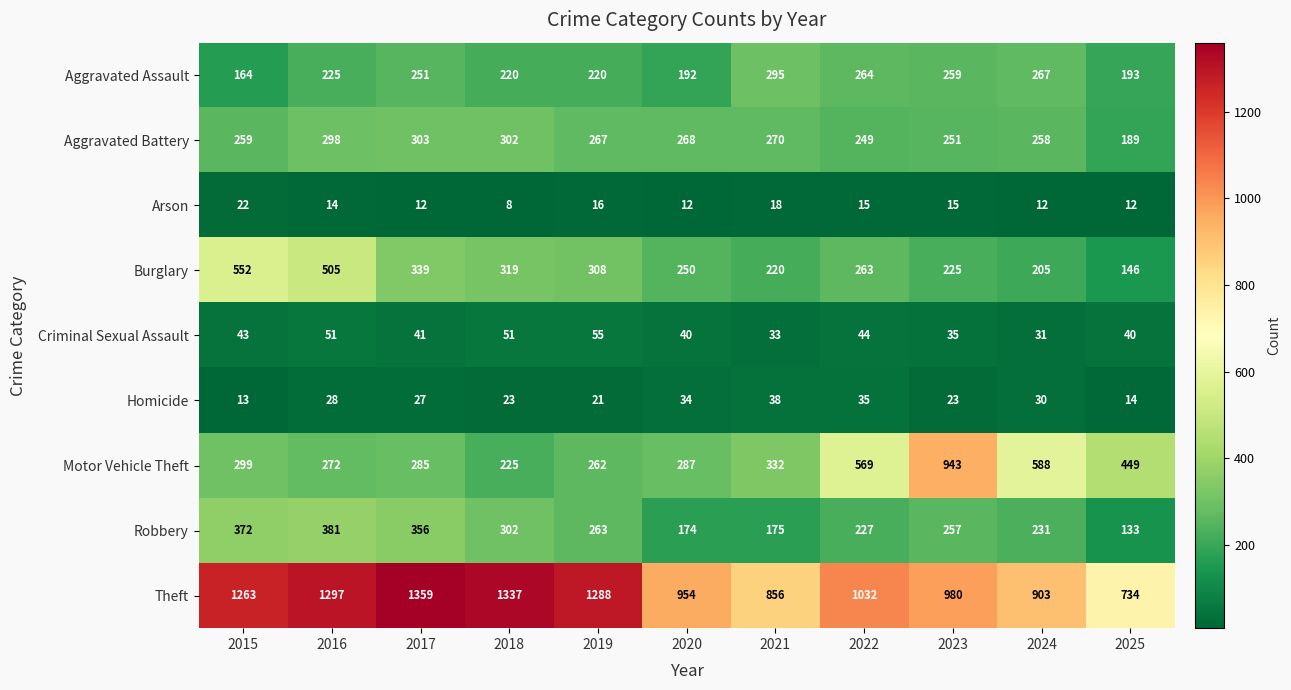

True or false: Motor Vehicle Theft has a value of 516 at 2015.

False